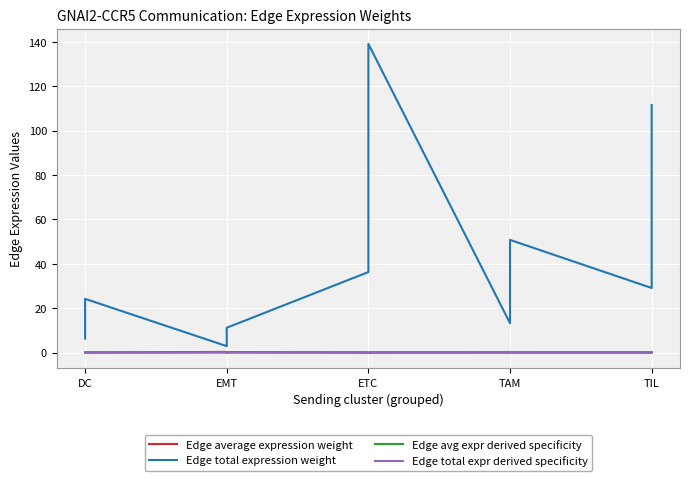

What are all the series names shown in the legend?

Edge average expression weight, Edge total expression weight, Edge avg expr derived specificity, Edge total expr derived specificity